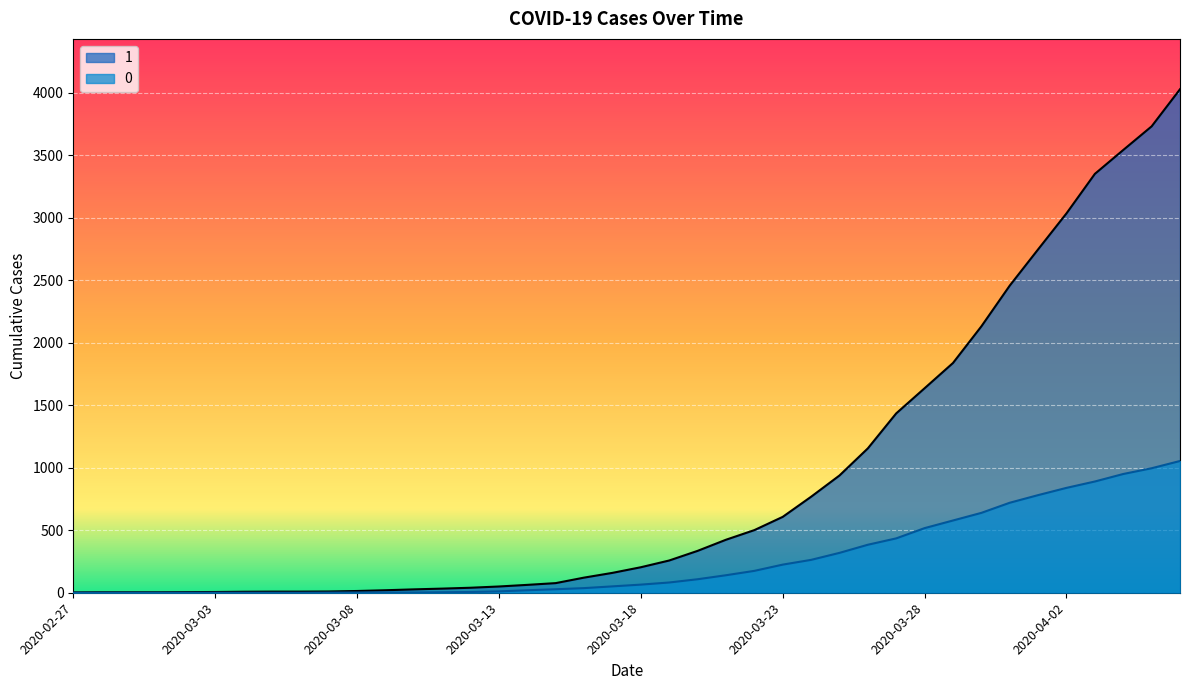

At which label does 0 reach its minimum?

2020-02-27